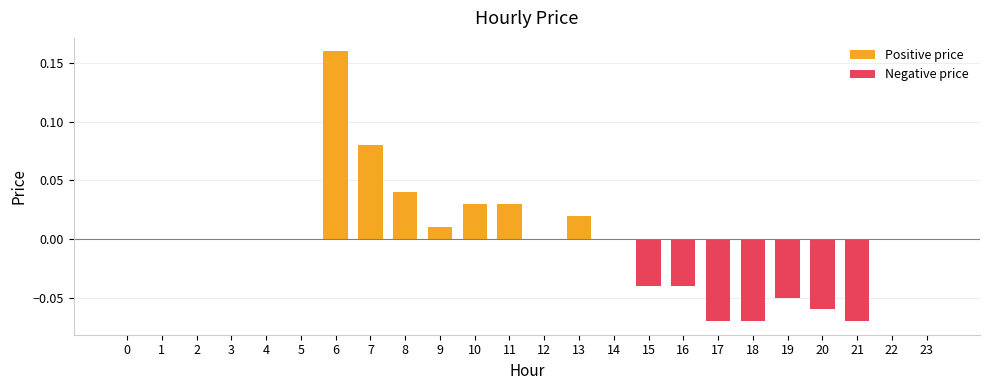

How many series are shown in this chart?

2